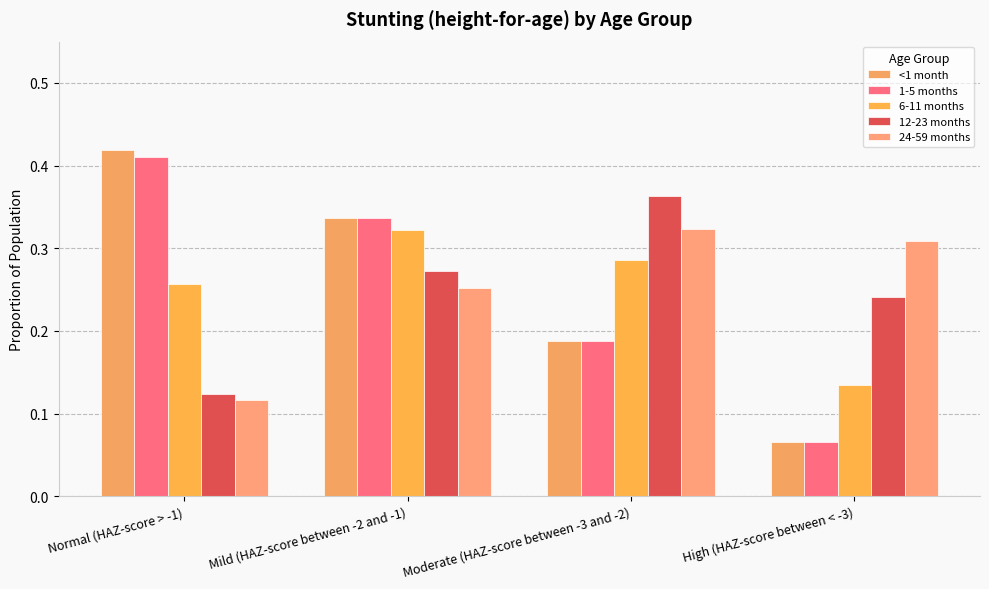

What is the lowest value of the 24-59 months series?

0.1